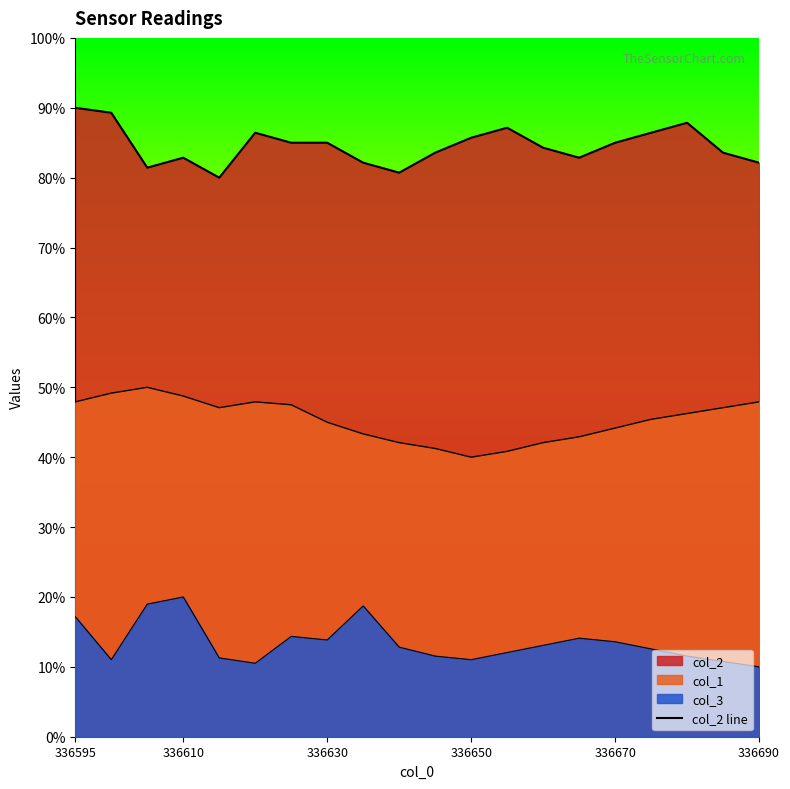

How many lines are shown in the chart?

3